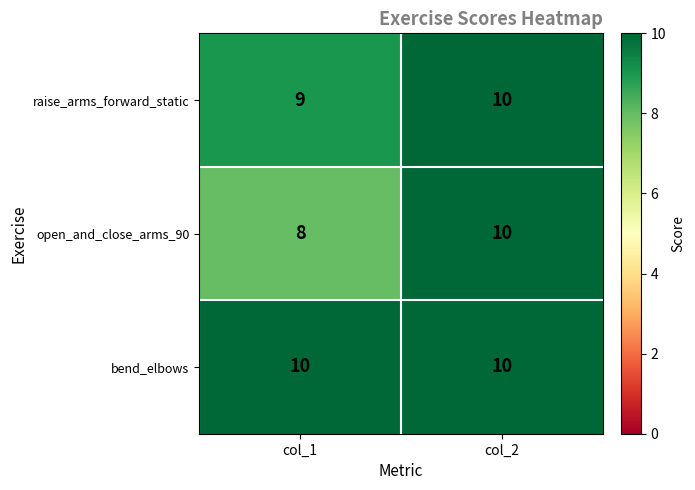

At which category is the sum across all series the highest?

col_2